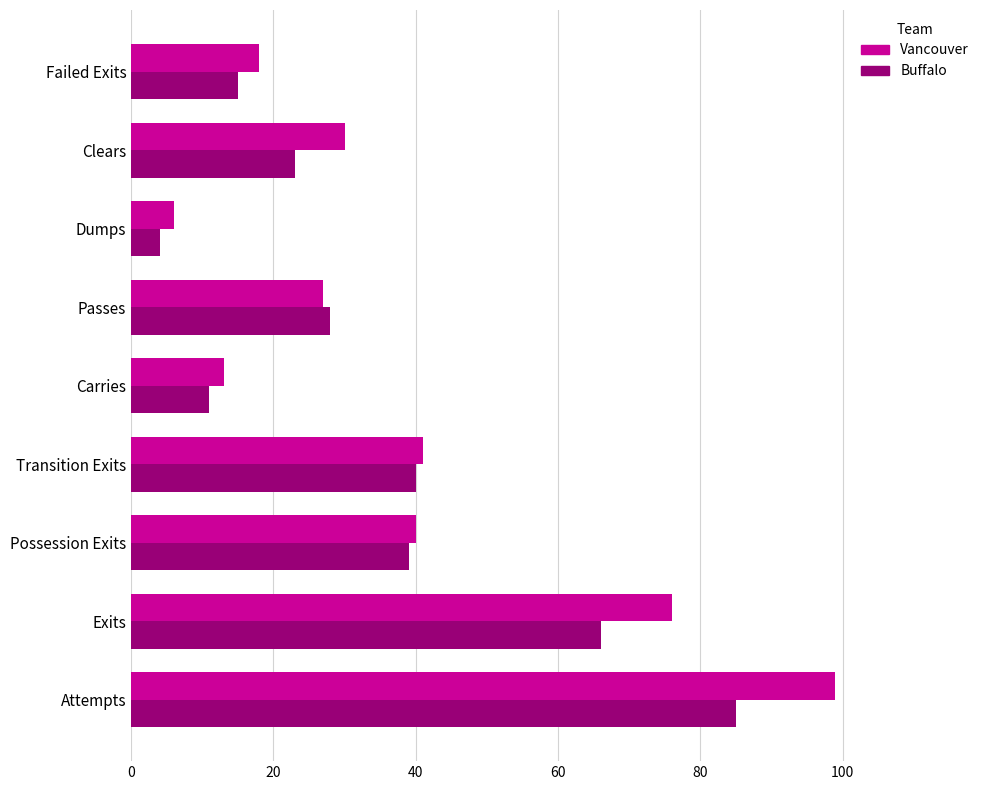

Which series has the largest range (max minus min)?

Vancouver